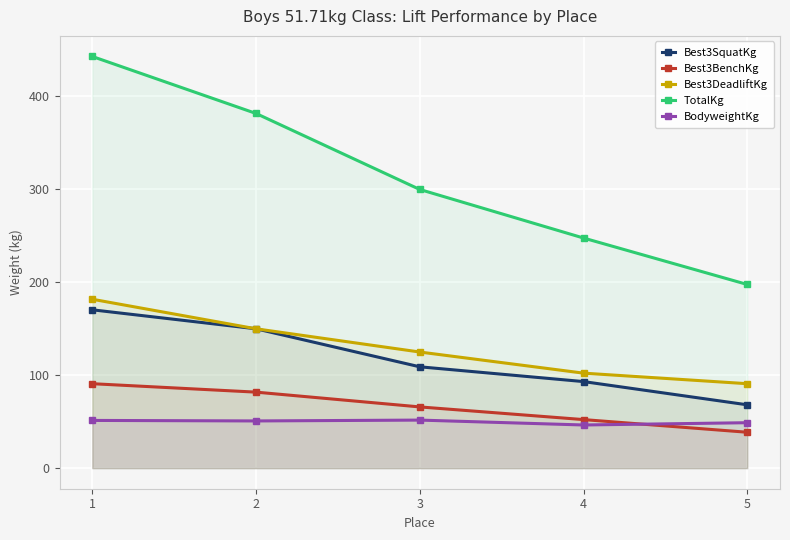

Between 3 and 5, which is larger?

3